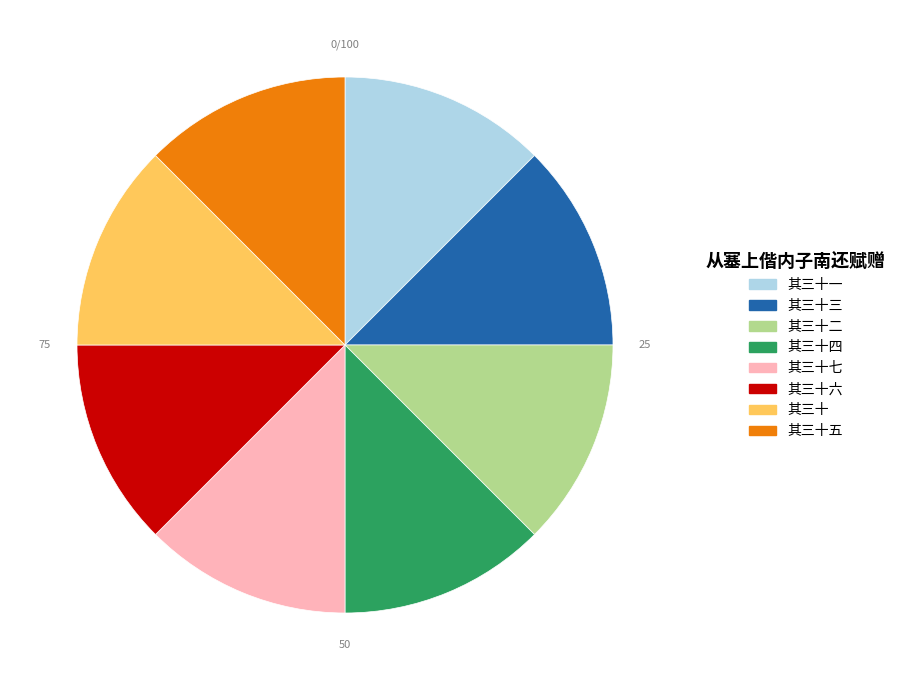

Is there any slice that represents more than half of the pie?

No